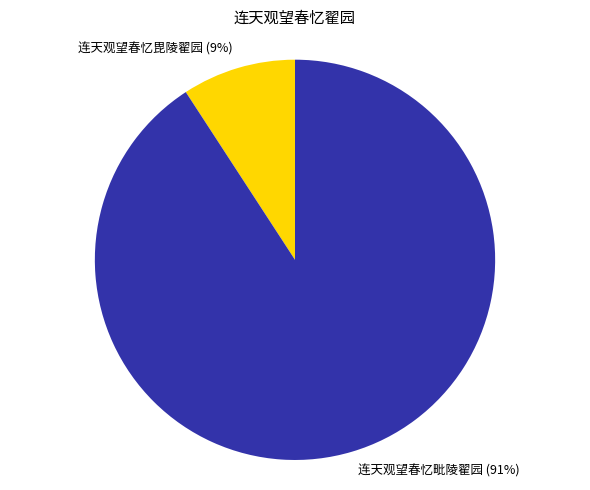

Which has a higher value, 连天观望春忆毗陵翟园 or 连天观望春忆毘陵翟园?

连天观望春忆毗陵翟园